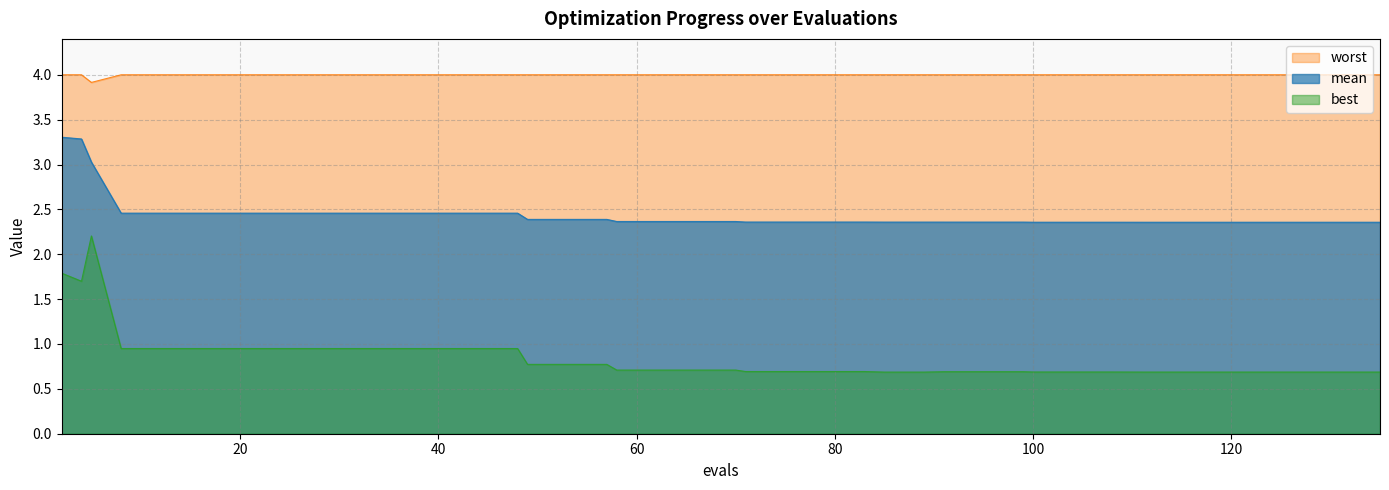

Where is best nearest to the value 1?

8